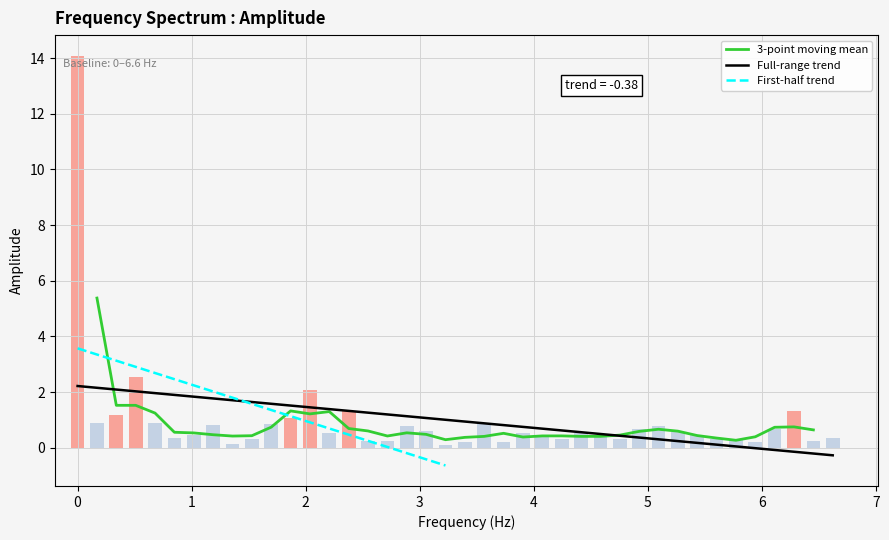

Are the bars horizontal?

No